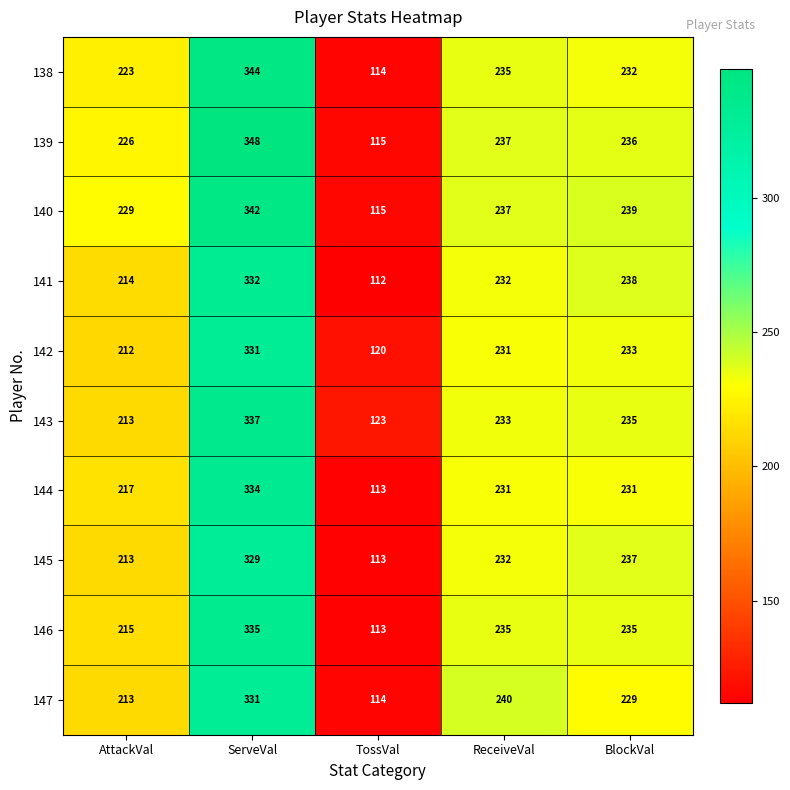

Is the value of 142 at BlockVal greater than the value of 144 at TossVal?

Yes